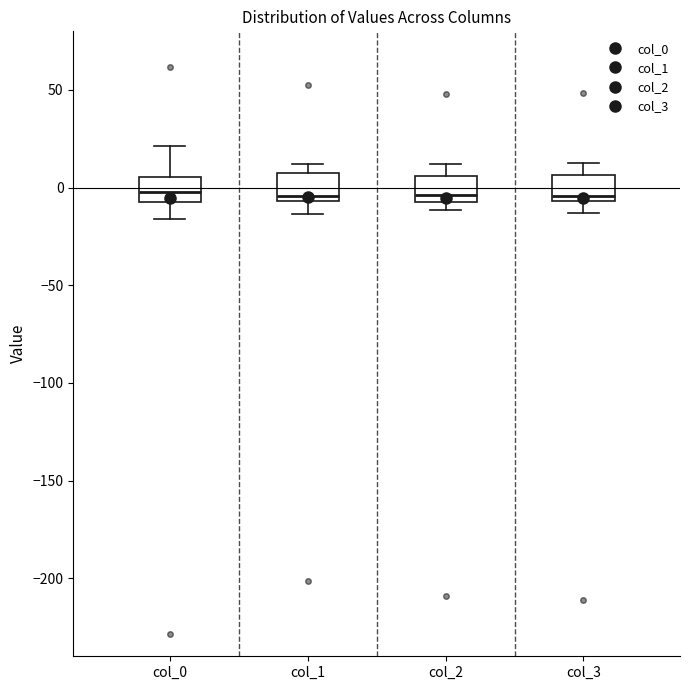

Reading left to right, read every box against the y-axis: the position of its median line, the range the box covers, and the ends of its whiskers. The values are not printed on the chart, so give them approximately, as read against the axis.

col_0: median 0, box -5 to 5, whiskers -15 to 20
col_1: median -5 (just above the box's lower edge), box -5 to 5, whiskers -15 to 10
col_2: median -5 (just above the box's lower edge), box -5 to 5, whiskers -10 to 10
col_3: median -5 (just above the box's lower edge), box -5 to 5, whiskers -15 to 15